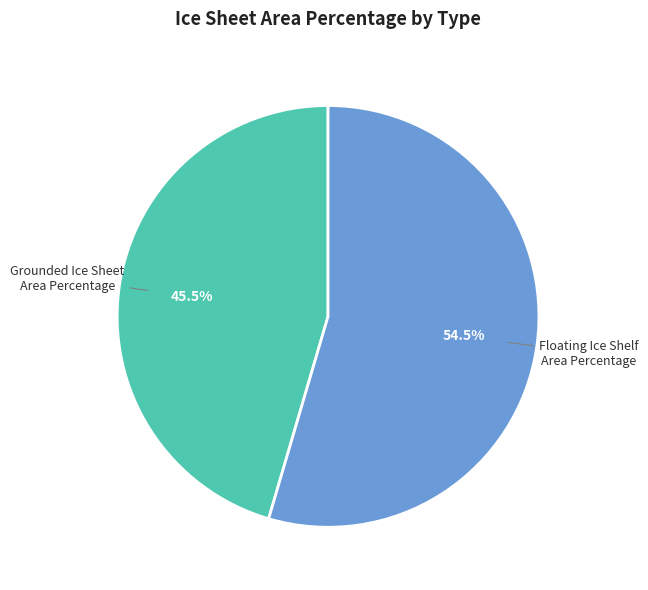

True or false: Grounded Ice Sheet Area Percentage accounts for 55% of the total.

False